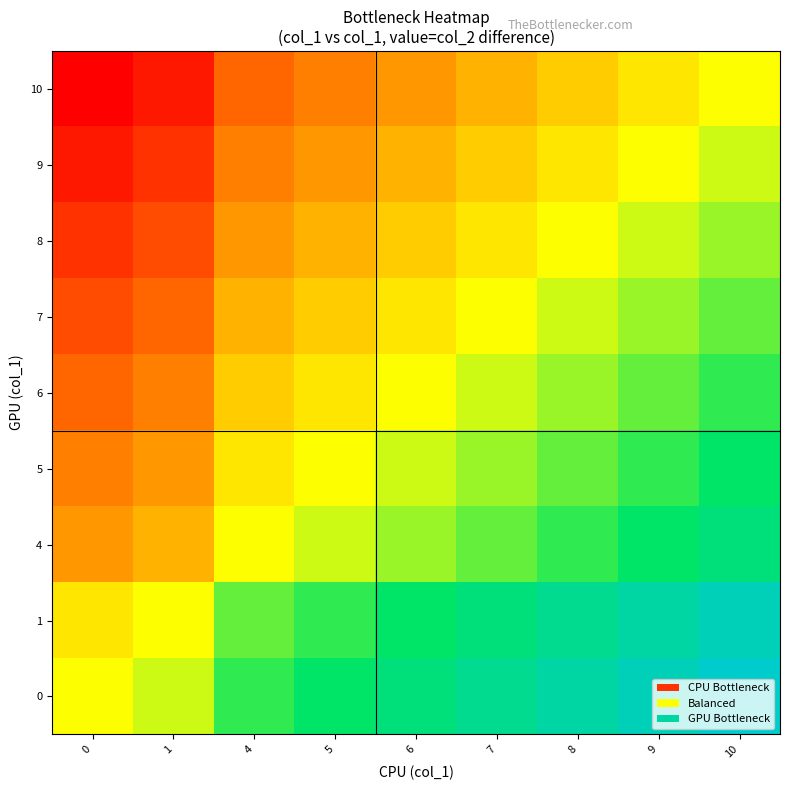

Reading right to left, extract all data points from this chart.

0: 10=10	9=9	8=8	7=7	6=6	5=5	4=4	1=1	0=0
1: 10=9	9=8	8=7	7=6	6=5	5=4	4=3	1=0	0=-1
4: 10=6	9=5	8=4	7=3	6=2	5=1	4=0	1=-3	0=-4
5: 10=5	9=4	8=3	7=2	6=1	5=0	4=-1	1=-4	0=-5
6: 10=4	9=3	8=2	7=1	6=0	5=-1	4=-2	1=-5	0=-6
7: 10=3	9=2	8=1	7=0	6=-1	5=-2	4=-3	1=-6	0=-7
8: 10=2	9=1	8=0	7=-1	6=-2	5=-3	4=-4	1=-7	0=-8
9: 10=1	9=0	8=-1	7=-2	6=-3	5=-4	4=-5	1=-8	0=-9
10: 10=0	9=-1	8=-2	7=-3	6=-4	5=-5	4=-6	1=-9	0=-10